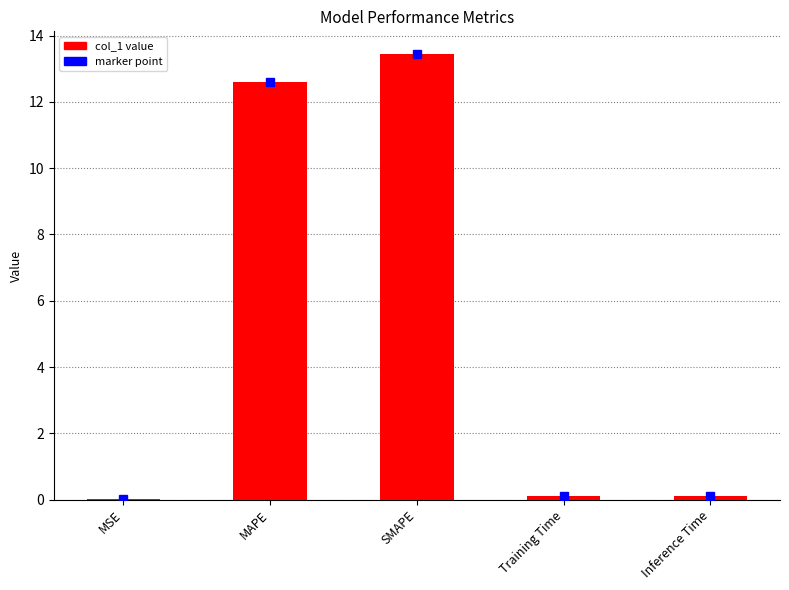

Read the value at MAPE.

12.6